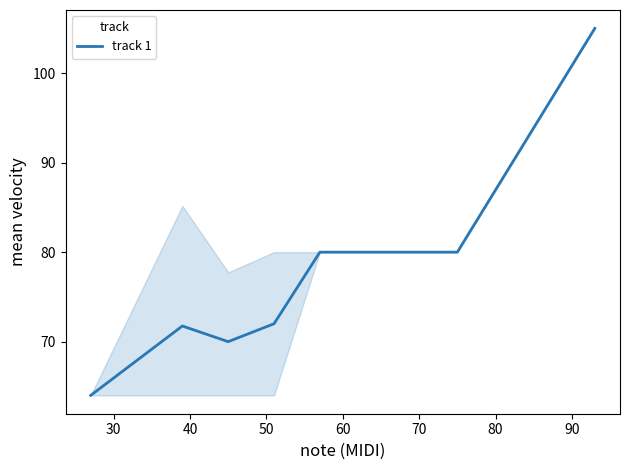

How many lines are shown in the chart?

1